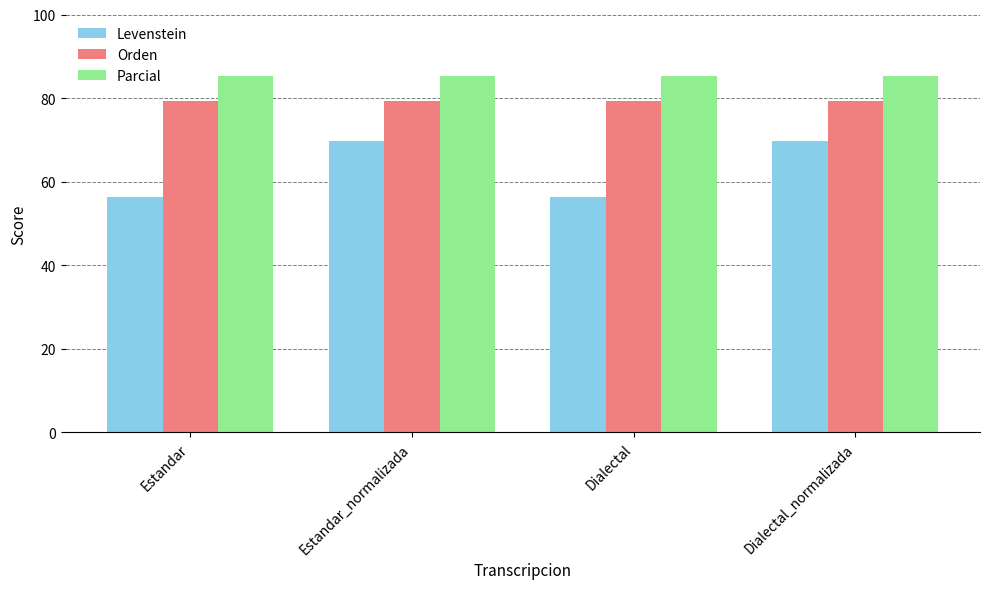

What is the approximate value of Levenstein at Dialectal?

56.4